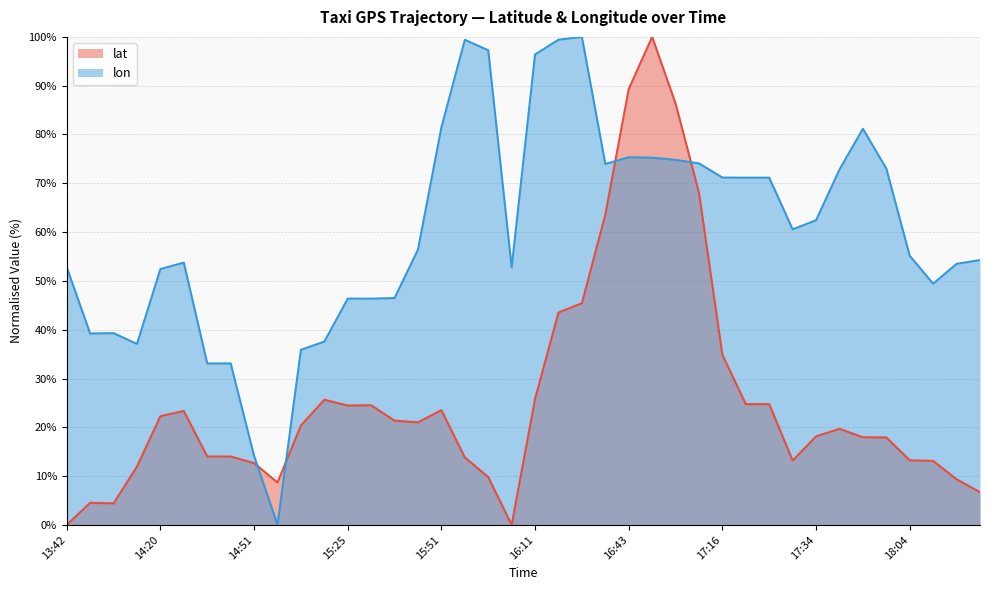

In lat, how many points are lower than both neighbors (excluding endpoints)?

6